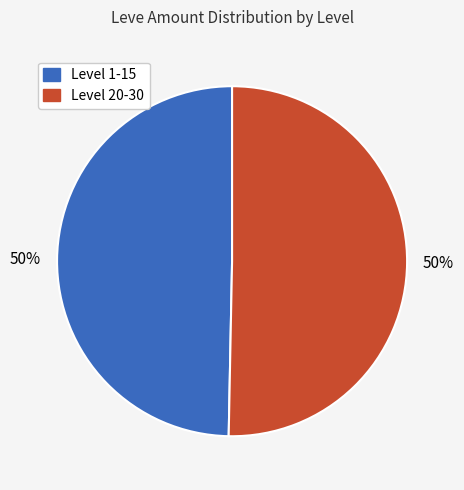

To the nearest percent, what is the average slice percentage?

50%